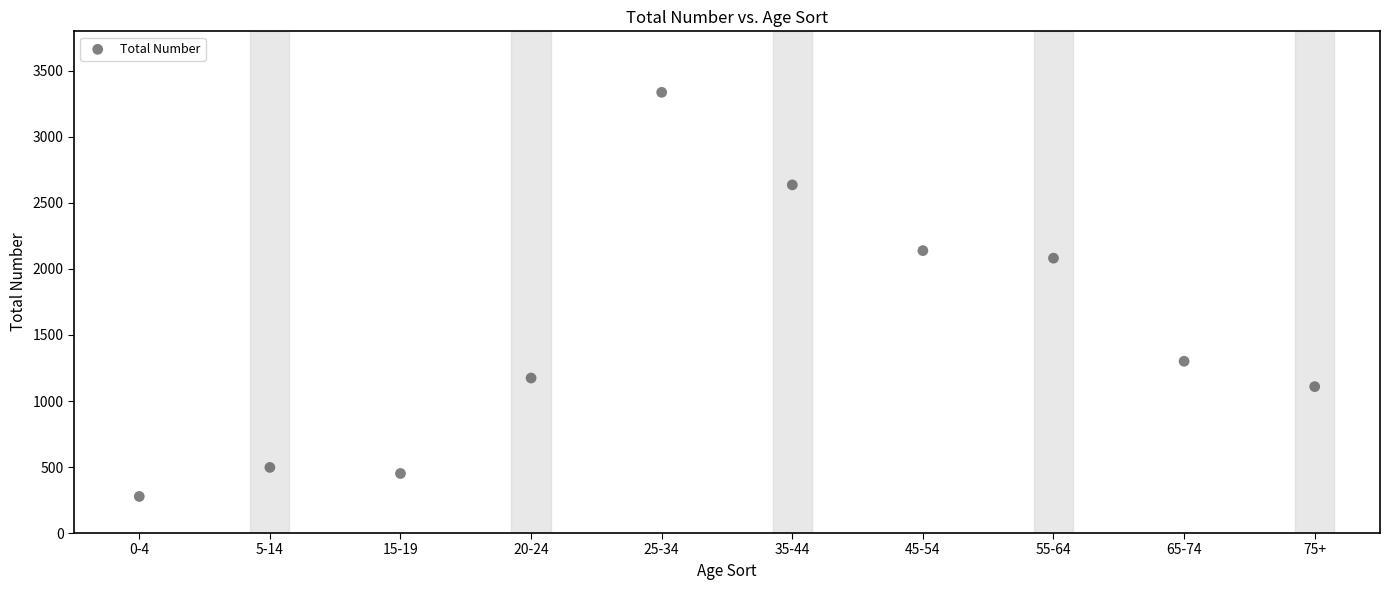

What is the range of X values (max minus min)?

9